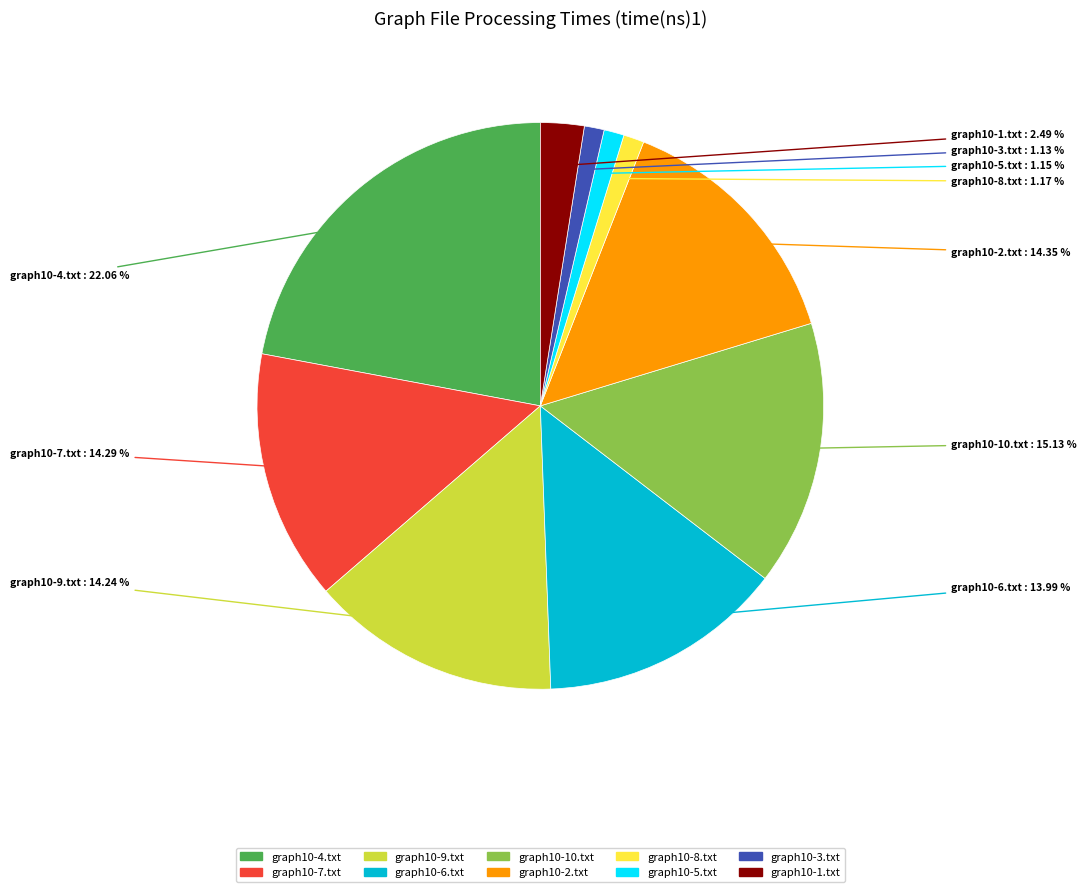

What percentage is the graph10-6.txt slice, to the nearest percent?

14%